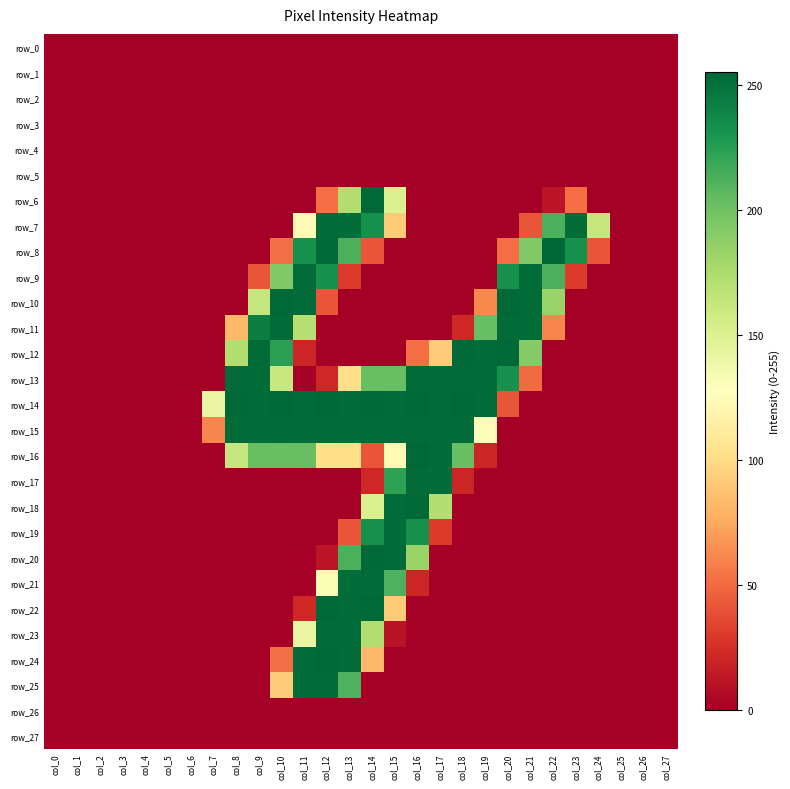

Reading left to right, what are all the values shown in this chart?

row_0: 0	0	0	0	0	0	0	0	0	0	0	0	0	0	0	0	0	0	0	0	0	0	0	0	0	0	0	0
row_1: 0	0	0	0	0	0	0	0	0	0	0	0	0	0	0	0	0	0	0	0	0	0	0	0	0	0	0	0
row_2: 0	0	0	0	0	0	0	0	0	0	0	0	0	0	0	0	0	0	0	0	0	0	0	0	0	0	0	0
row_3: 0	0	0	0	0	0	0	0	0	0	0	0	0	0	0	0	0	0	0	0	0	0	0	0	0	0	0	0
row_4: 0	0	0	0	0	0	0	0	0	0	0	0	0	0	0	0	0	0	0	0	0	0	0	0	0	0	0	0
row_5: 0	0	0	0	0	0	0	0	0	0	0	0	0	0	0	0	0	0	0	0	0	0	0	0	0	0	0	0
row_6: 0	0	0	0	0	0	0	0	0	0	0	0	51	173	254	151	0	0	0	0	0	0	11	51	0	0	0	0
row_7: 0	0	0	0	0	0	0	0	0	0	0	123	253	252	233	91	0	0	0	0	0	41	213	252	163	0	0	0
row_8: 0	0	0	0	0	0	0	0	0	0	52	233	254	213	41	0	0	0	0	0	51	193	255	233	41	0	0	0
row_9: 0	0	0	0	0	0	0	0	0	41	193	252	233	30	0	0	0	0	0	0	233	252	213	30	0	0	0	0
row_10: 0	0	0	0	0	0	0	0	0	163	254	253	41	0	0	0	0	0	0	62	254	253	183	0	0	0	0	0
row_11: 0	0	0	0	0	0	0	0	82	243	253	171	0	0	0	0	0	0	21	203	253	252	61	0	0	0	0	0
row_12: 0	0	0	0	0	0	0	0	173	253	224	20	0	0	0	0	51	92	254	253	254	192	0	0	0	0	0	0
row_13: 0	0	0	0	0	0	0	0	253	252	162	0	21	102	203	203	253	252	253	252	233	50	0	0	0	0	0	0
row_14: 0	0	0	0	0	0	0	142	254	253	254	253	254	253	254	253	254	253	254	253	41	0	0	0	0	0	0	0
row_15: 0	0	0	0	0	0	0	61	253	252	253	252	253	252	253	252	253	252	253	130	0	0	0	0	0	0	0	0
row_16: 0	0	0	0	0	0	0	0	163	203	203	203	102	102	41	123	254	253	203	20	0	0	0	0	0	0	0	0
row_17: 0	0	0	0	0	0	0	0	0	0	0	0	0	0	21	223	253	252	20	0	0	0	0	0	0	0	0	0
row_18: 0	0	0	0	0	0	0	0	0	0	0	0	0	0	152	253	254	172	0	0	0	0	0	0	0	0	0	0
row_19: 0	0	0	0	0	0	0	0	0	0	0	0	0	41	233	252	233	30	0	0	0	0	0	0	0	0	0	0
row_20: 0	0	0	0	0	0	0	0	0	0	0	0	11	213	254	253	183	0	0	0	0	0	0	0	0	0	0	0
row_21: 0	0	0	0	0	0	0	0	0	0	0	0	132	252	253	212	20	0	0	0	0	0	0	0	0	0	0	0
row_22: 0	0	0	0	0	0	0	0	0	0	0	21	254	253	254	91	0	0	0	0	0	0	0	0	0	0	0	0
row_23: 0	0	0	0	0	0	0	0	0	0	0	142	253	252	172	10	0	0	0	0	0	0	0	0	0	0	0	0
row_24: 0	0	0	0	0	0	0	0	0	0	52	253	254	253	82	0	0	0	0	0	0	0	0	0	0	0	0	0
row_25: 0	0	0	0	0	0	0	0	0	0	92	252	253	212	0	0	0	0	0	0	0	0	0	0	0	0	0	0
row_26: 0	0	0	0	0	0	0	0	0	0	0	0	0	0	0	0	0	0	0	0	0	0	0	0	0	0	0	0
row_27: 0	0	0	0	0	0	0	0	0	0	0	0	0	0	0	0	0	0	0	0	0	0	0	0	0	0	0	0